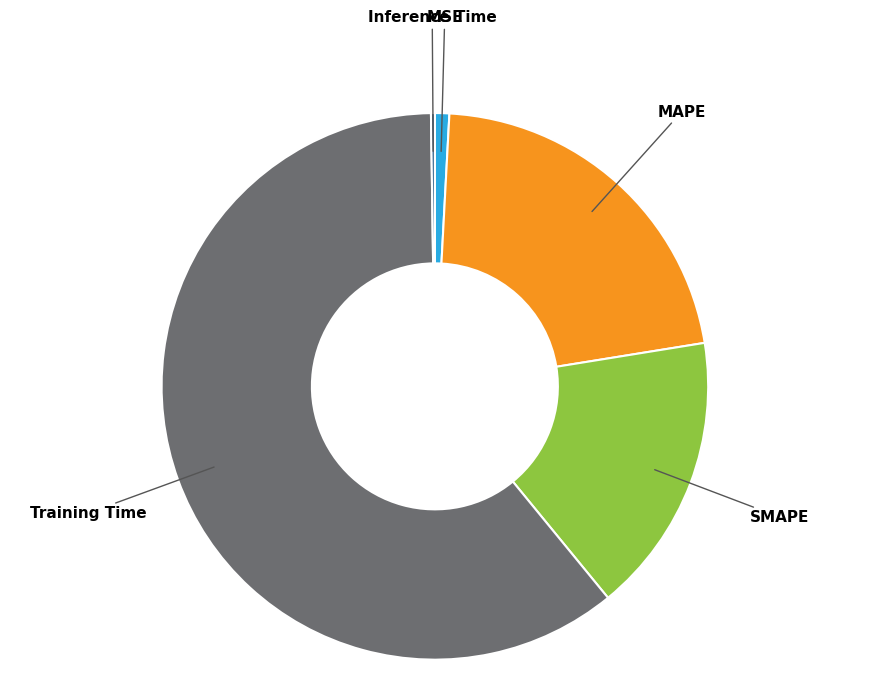

Does any single category account for the majority?

Yes